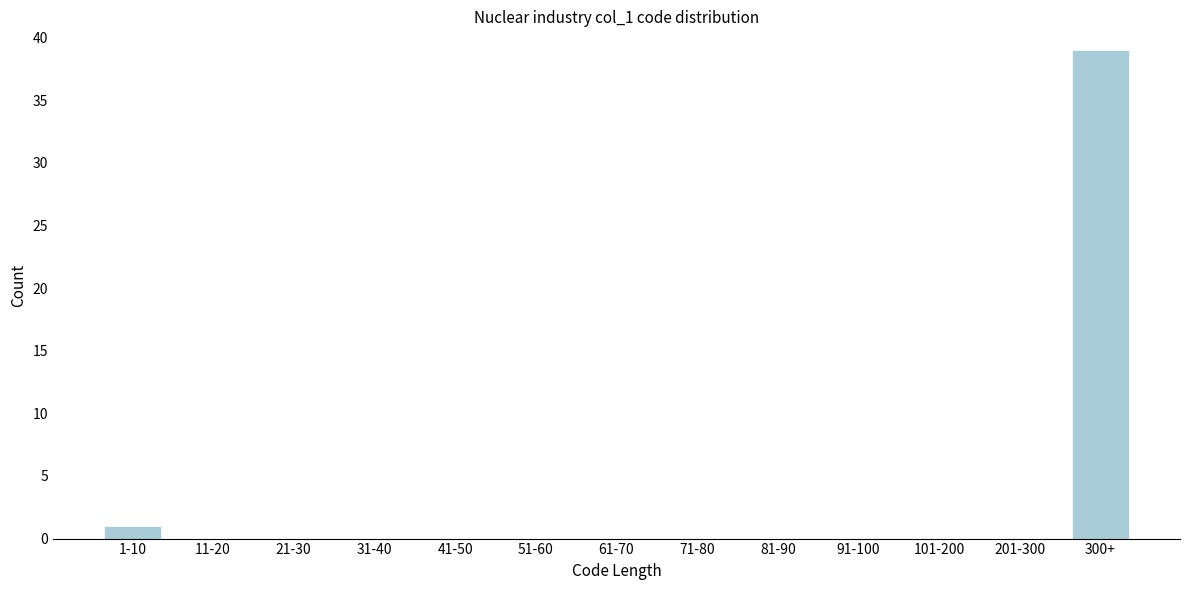

Reading left to right, what are all the values shown in this chart?

1-10=1	11-20=0	21-30=0	31-40=0	41-50=0	51-60=0	61-70=0	71-80=0	81-90=0	91-100=0	101-200=0	201-300=0	300+=39